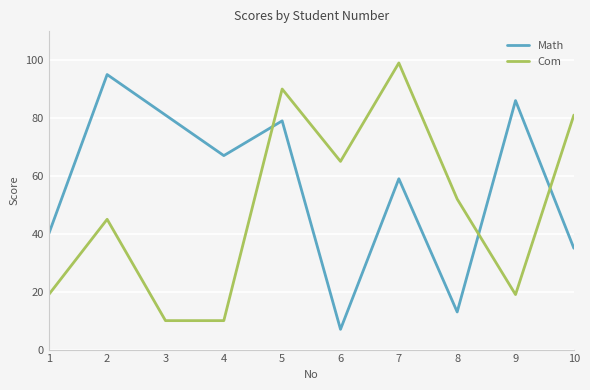

List the labels in order of Math value, smallest first.

6, 8, 10, 1, 7, 4, 5, 3, 9, 2